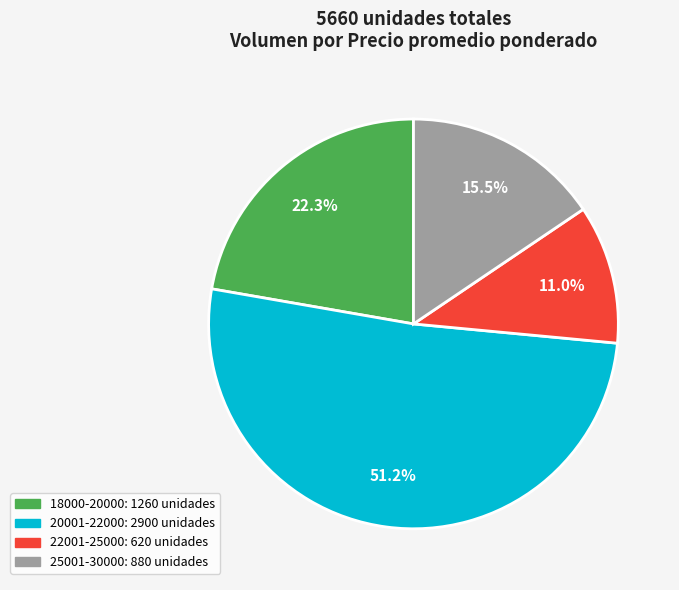

How many segments does this pie chart have?

4